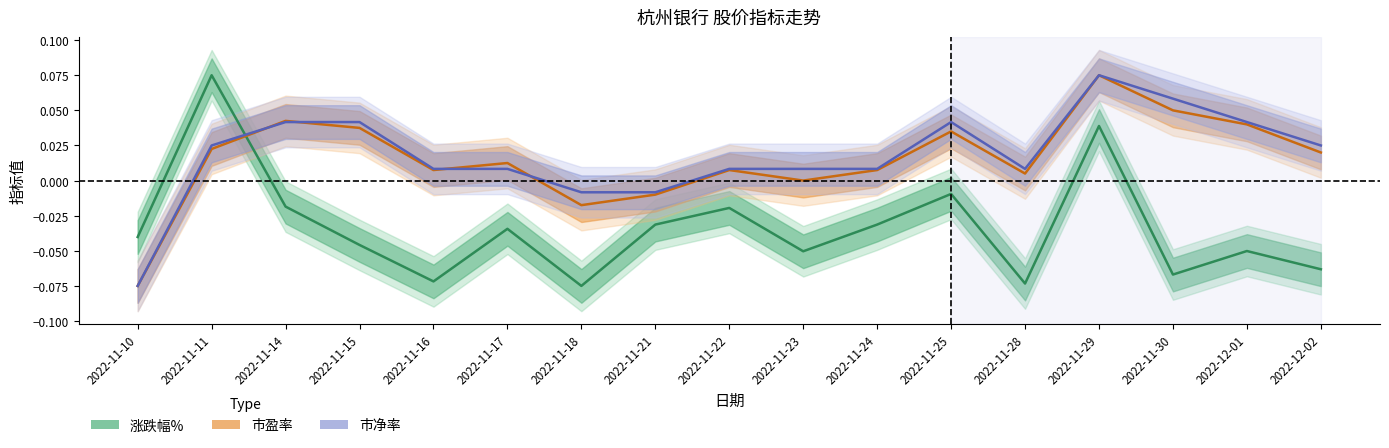

What is the total value across all series at 2022-11-11?

0.1